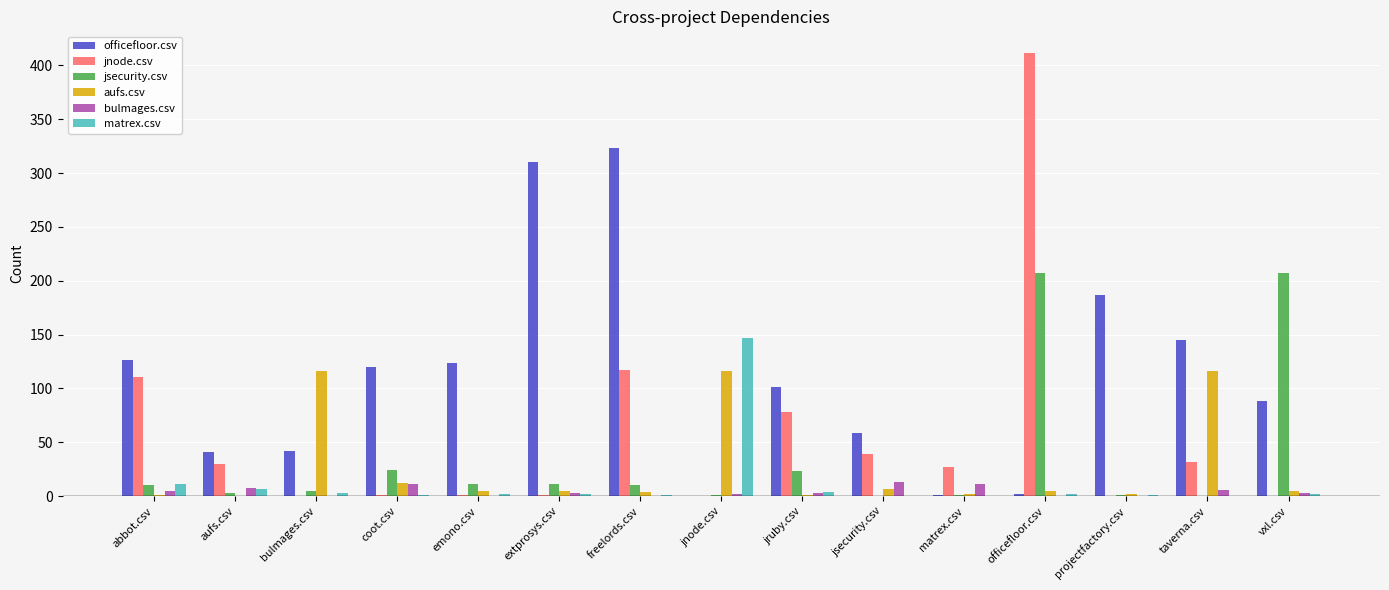

What is the total value across all series at emono.csv?

143